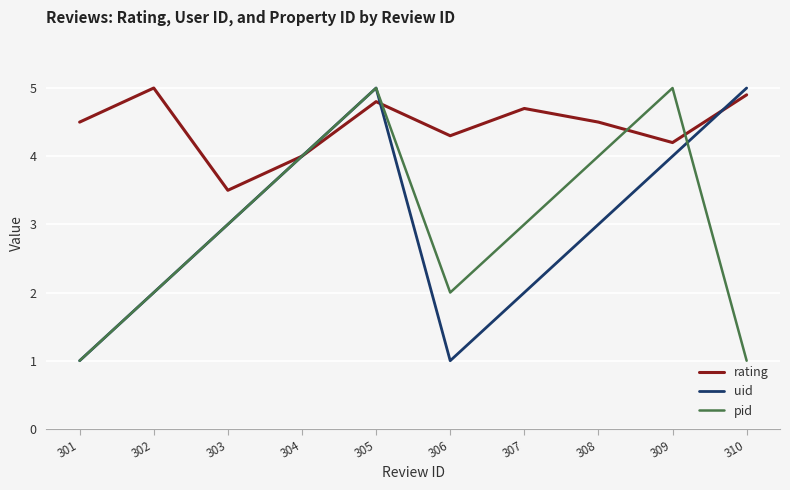

At how many categories does at least one series exceed 2?

10